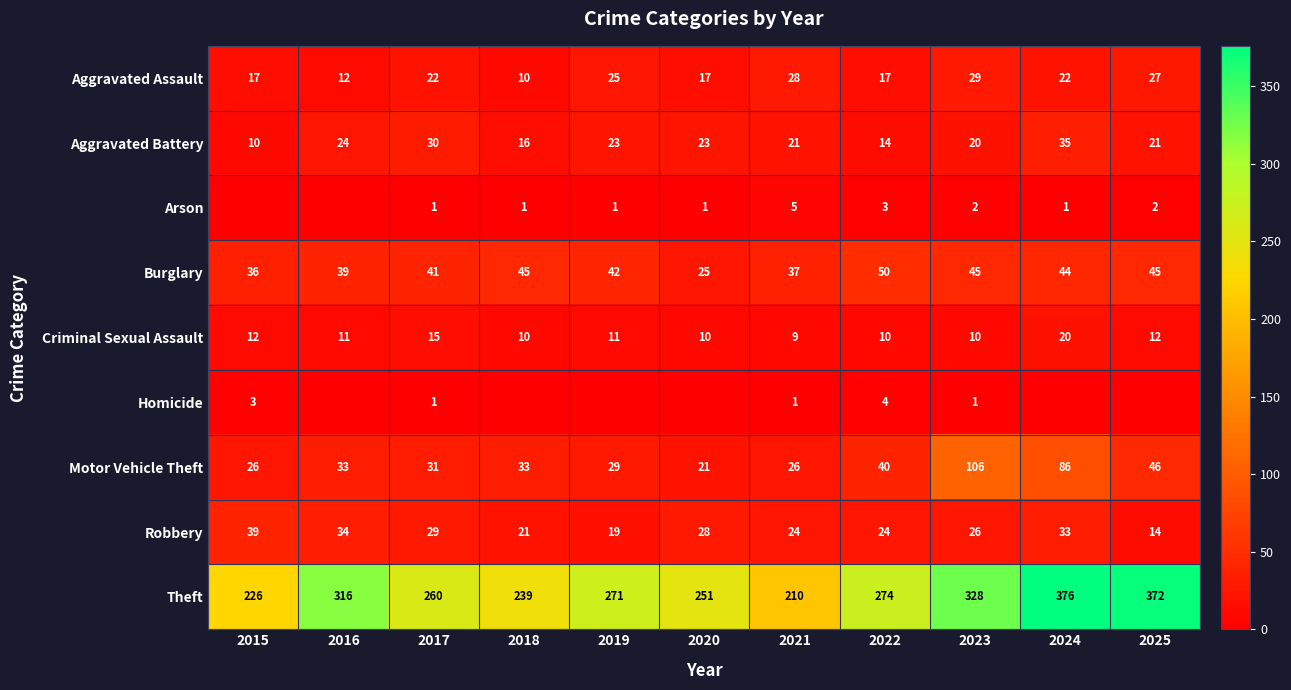

Is it true that Arson equals 0 at 2015?

True